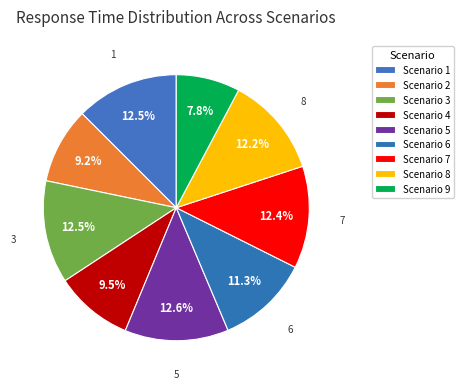

Is there any slice that represents more than half of the pie?

No